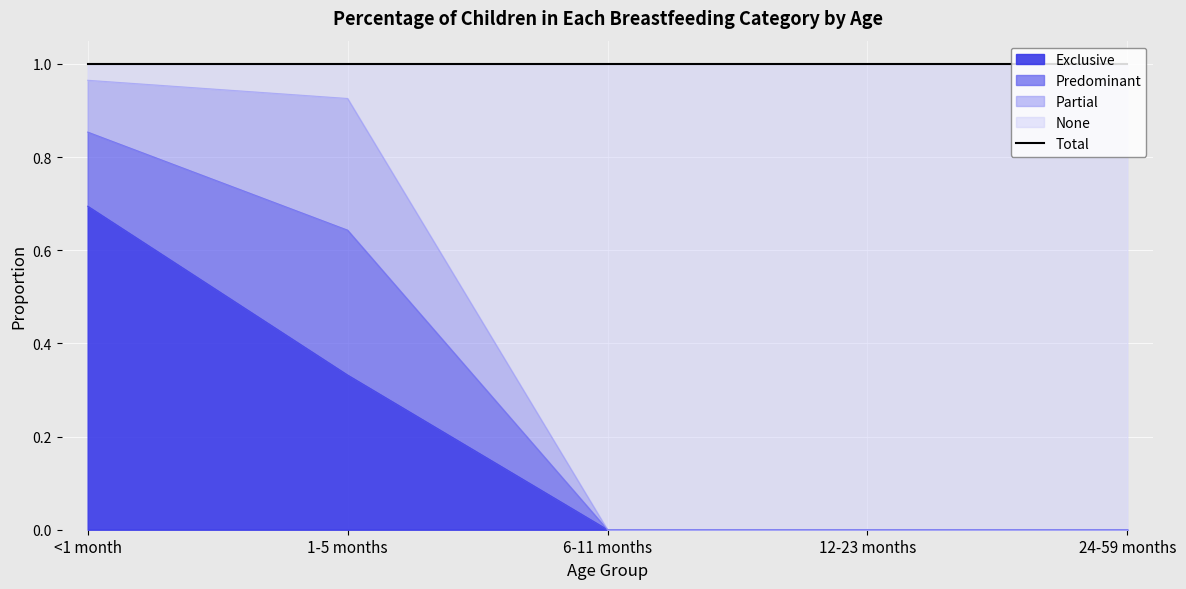

At which category is the sum across all series the highest?

<1 month